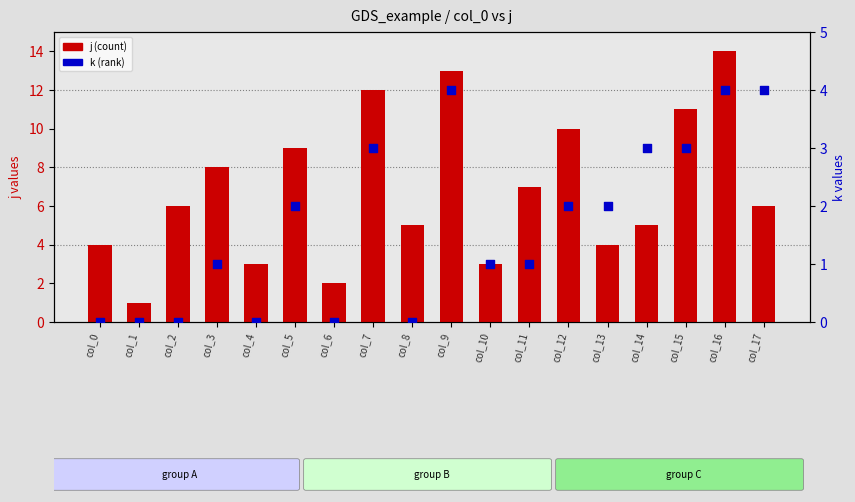

At how many categories does at least one series exceed 12?

2